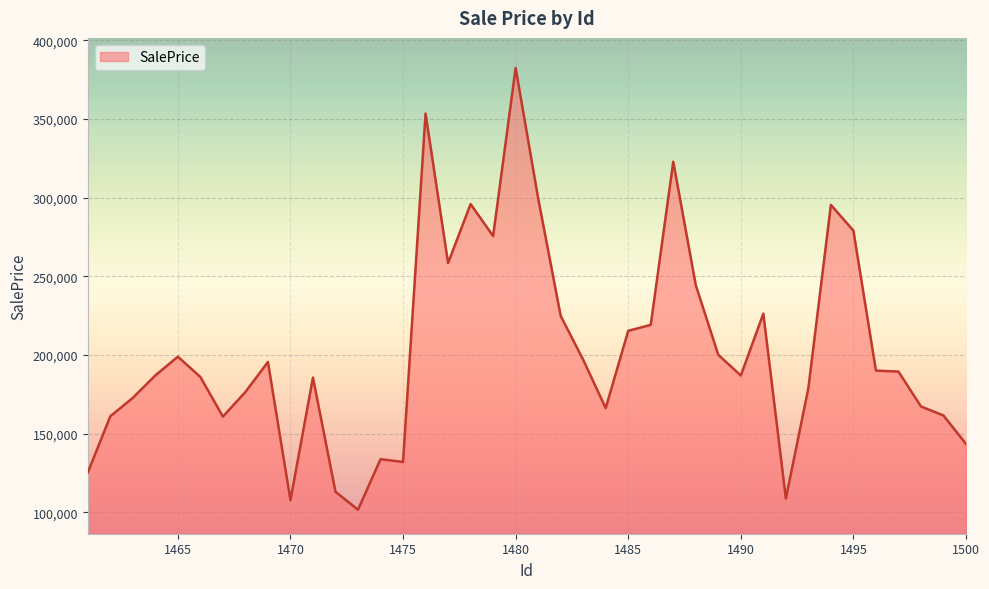

True or false: there are more than 1 points higher than both neighbors.

True